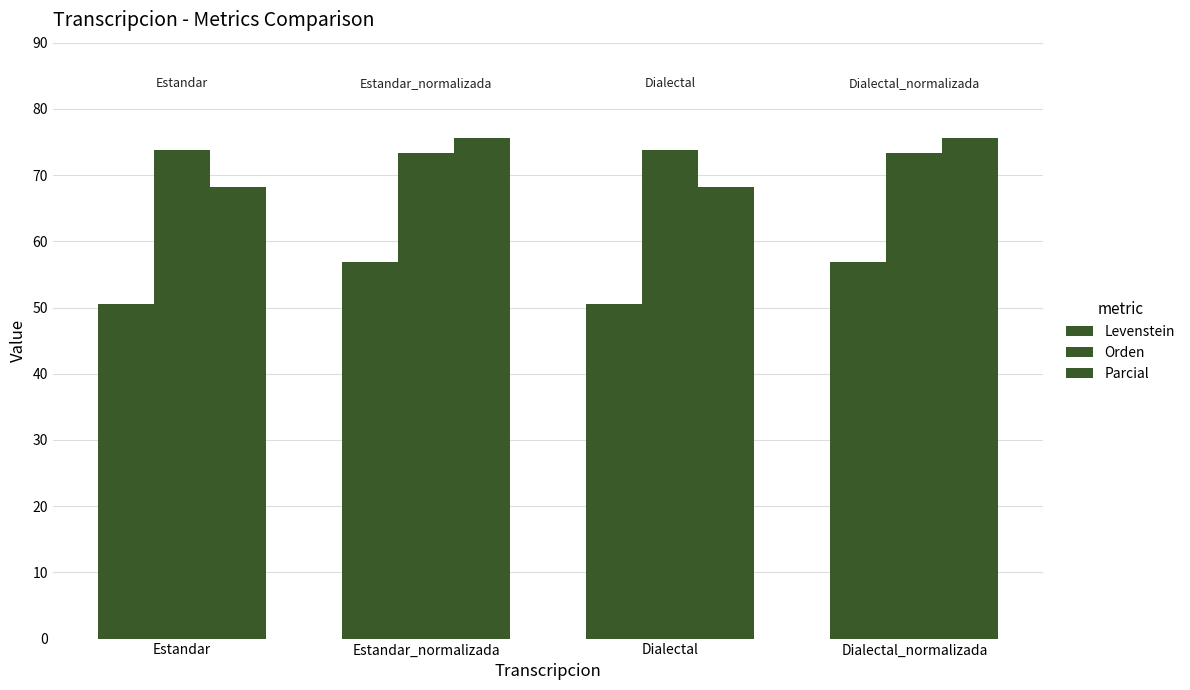

What is the sum of the Orden values at Dialectal_normalizada and Estandar?

147.1